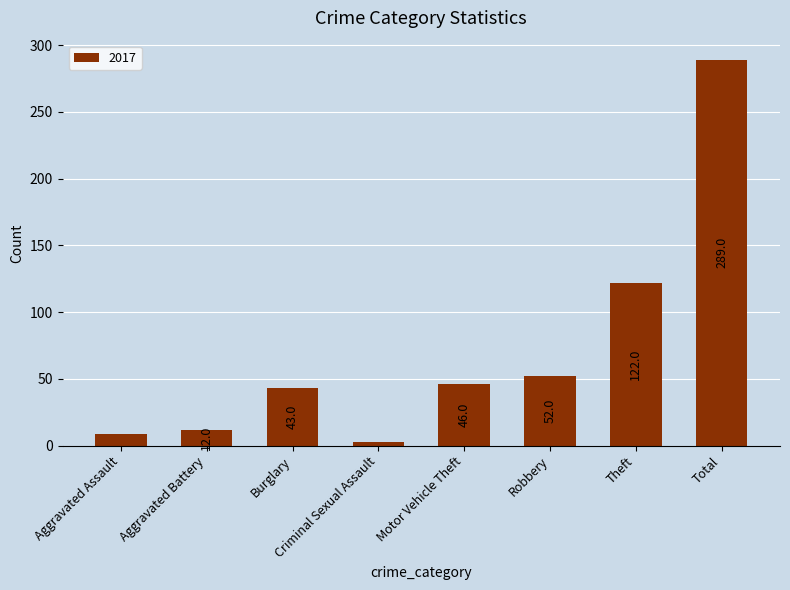

The value at Theft is 185. True or false?

False